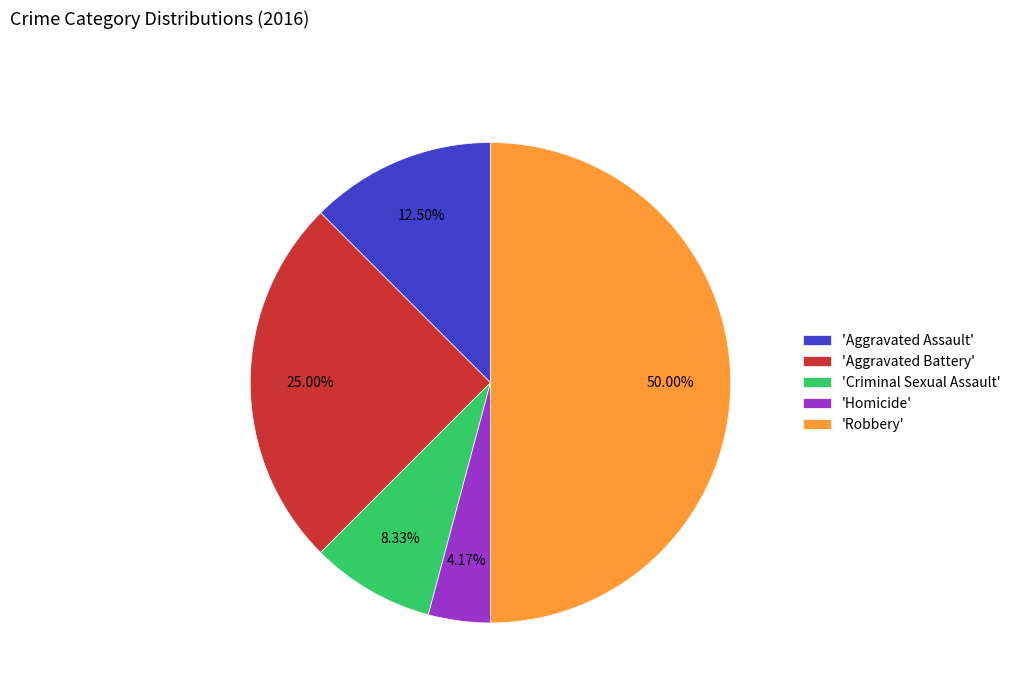

How many slices are in this pie chart?

5